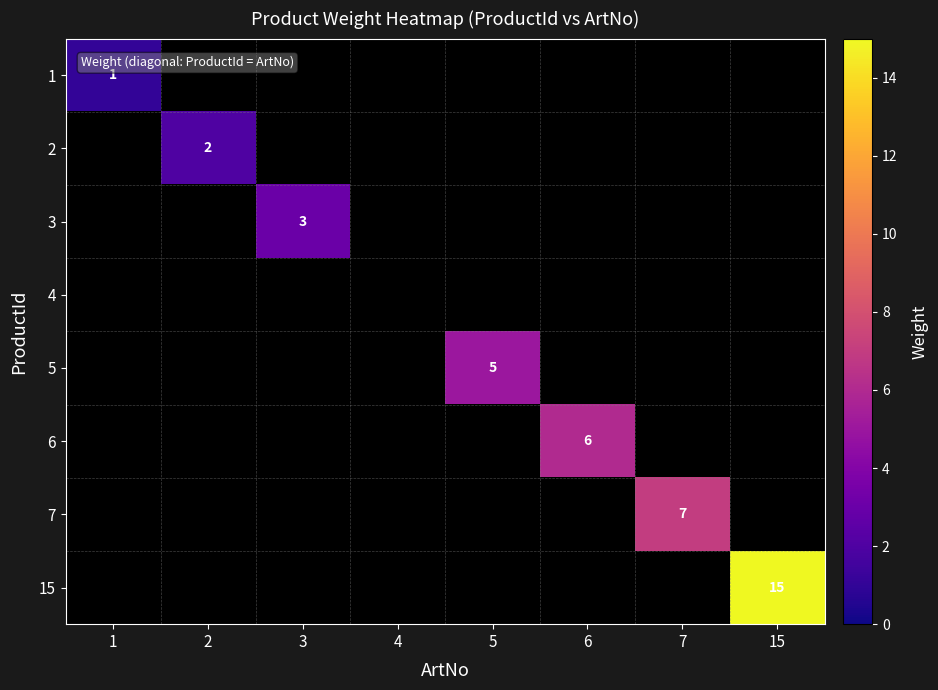

Which label corresponds to the smallest value in the chart?

1